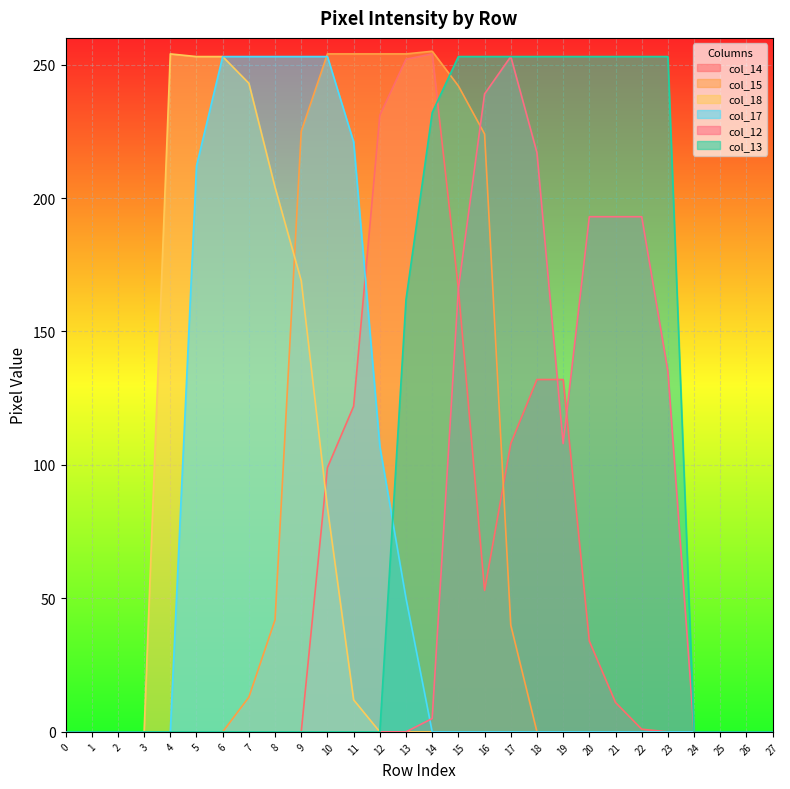

The col_12 series shows -126 at 8. True or false?

False